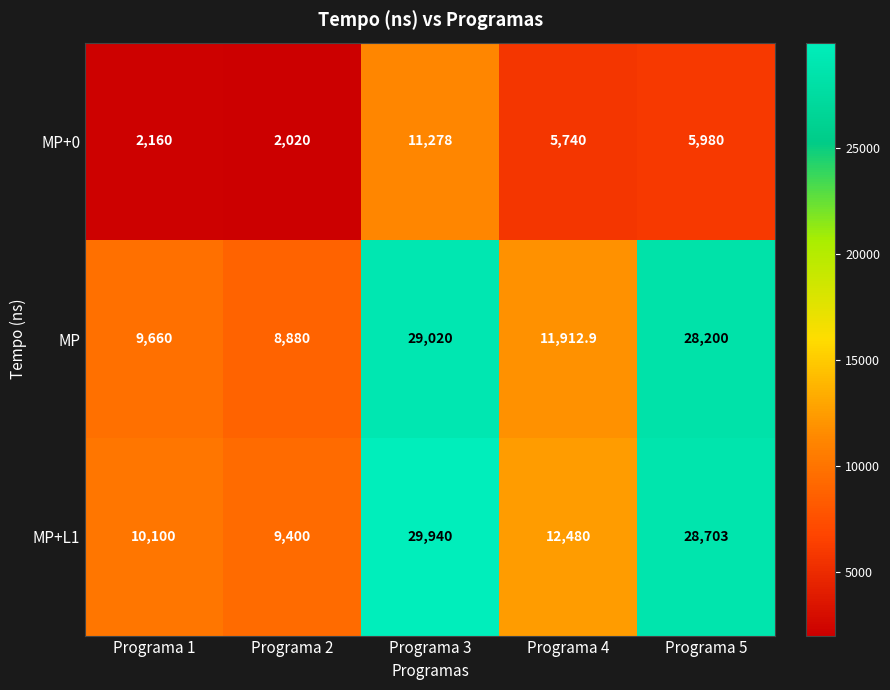

What is the sum of all MP+L1 values?

90623.0